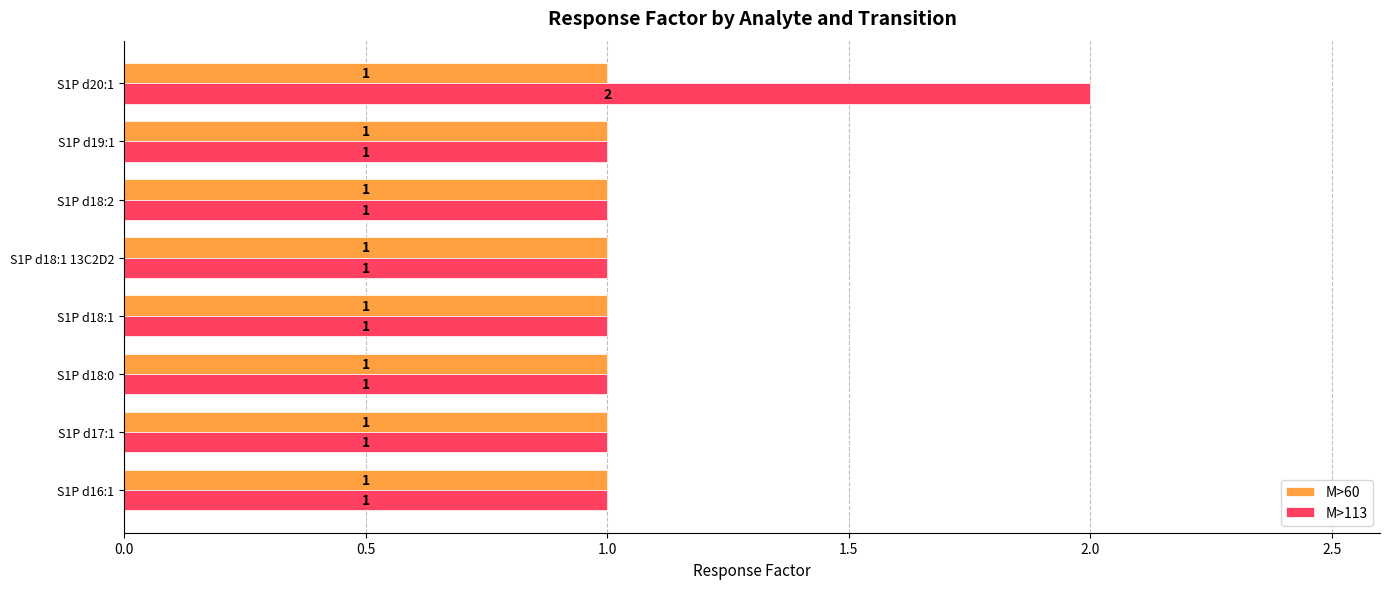

List the series in order of their overall mean, lowest first.

M>60, M>113